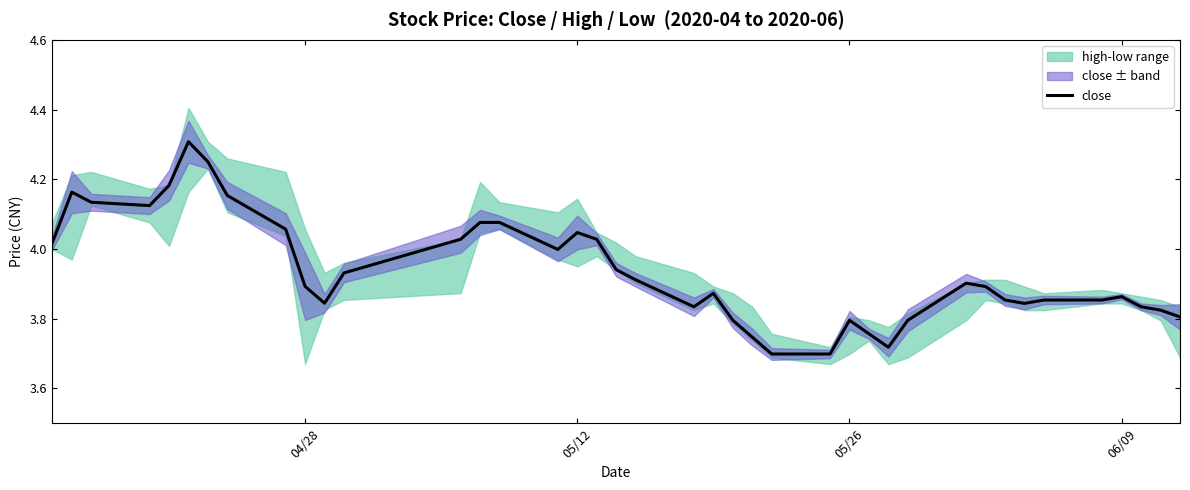

The chart shows a value of 5.7 at 38. True or false?

False